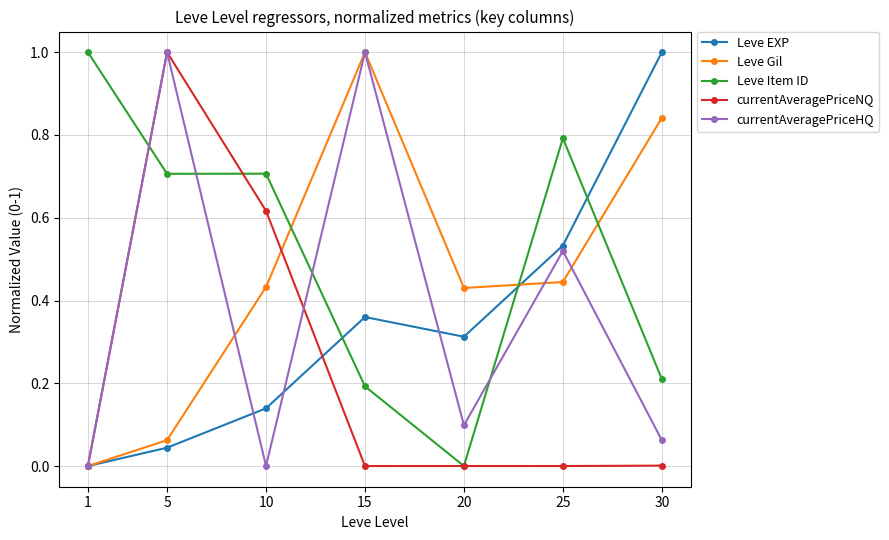

Is it true that Leve Gil equals 1.0 at 15?

True